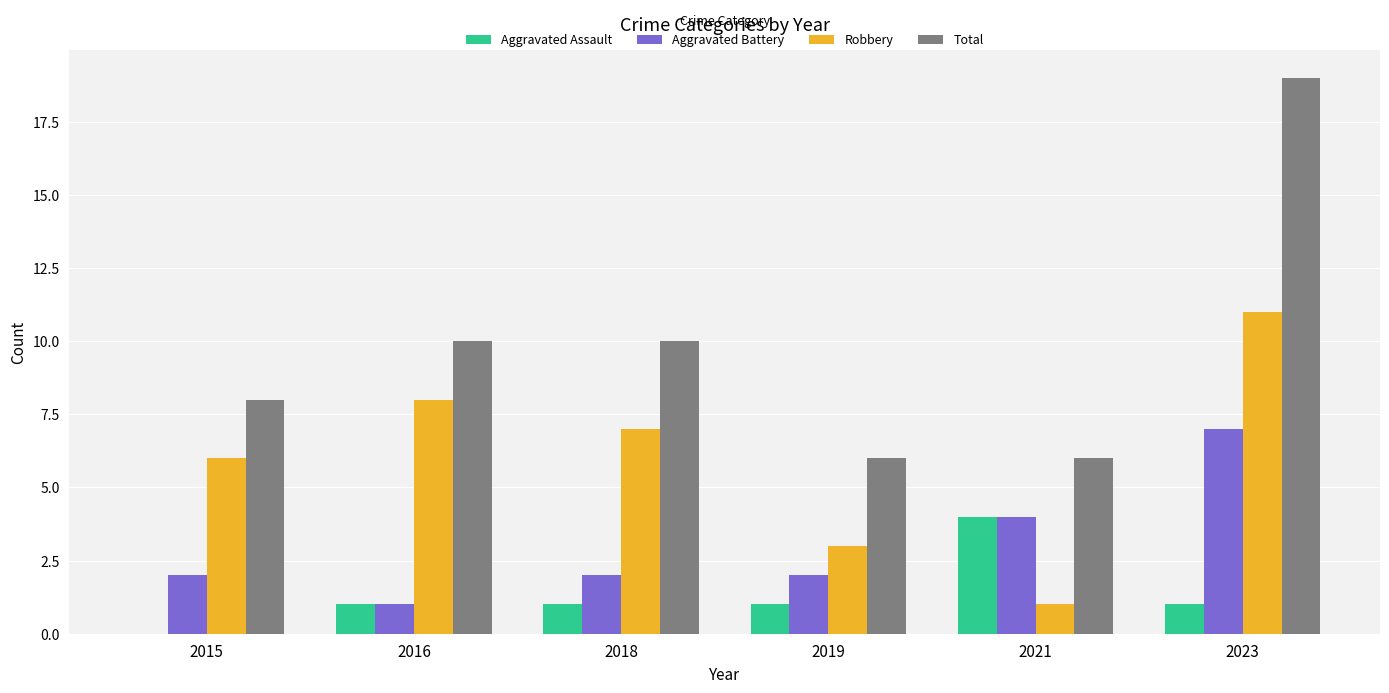

What is the sum of the Total values at 2016 and 2023?

29